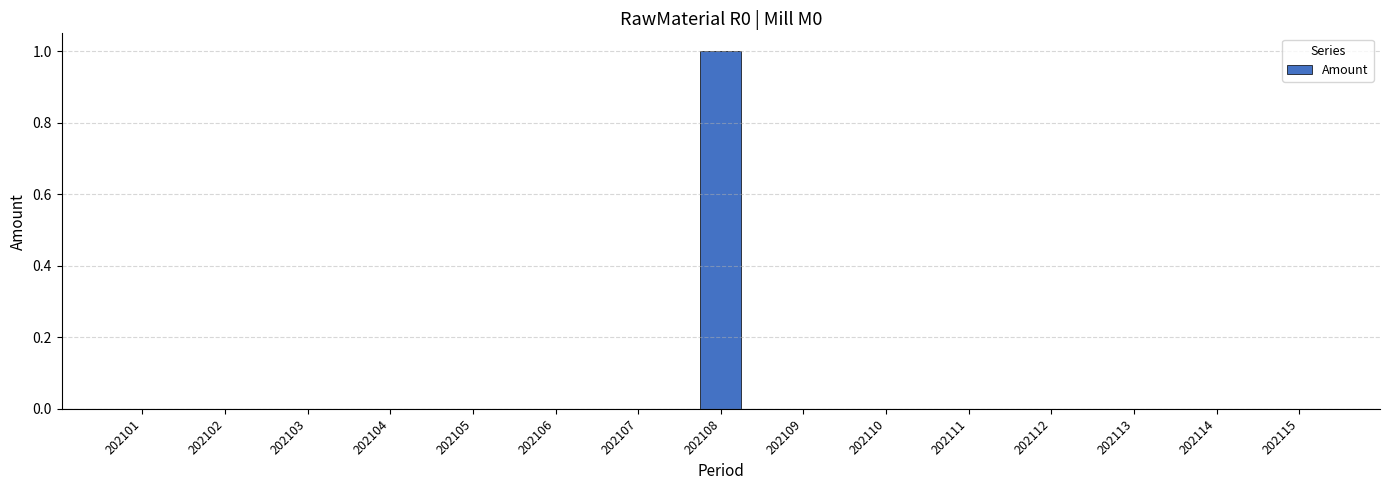

How many distinct data groups are displayed?

1